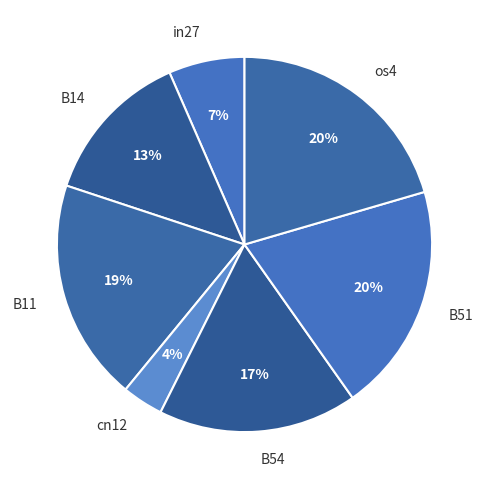

To the nearest percent, what is the average slice percentage?

14%